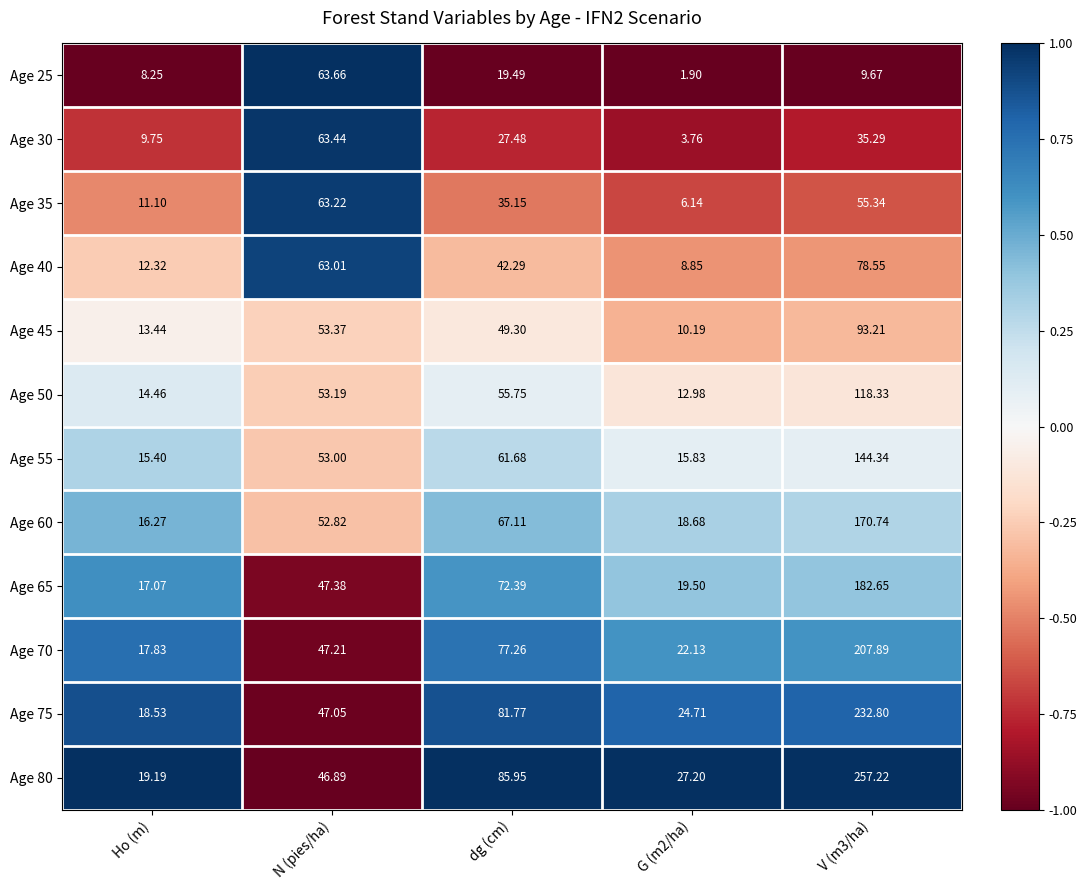

How many data points does each series have?

5